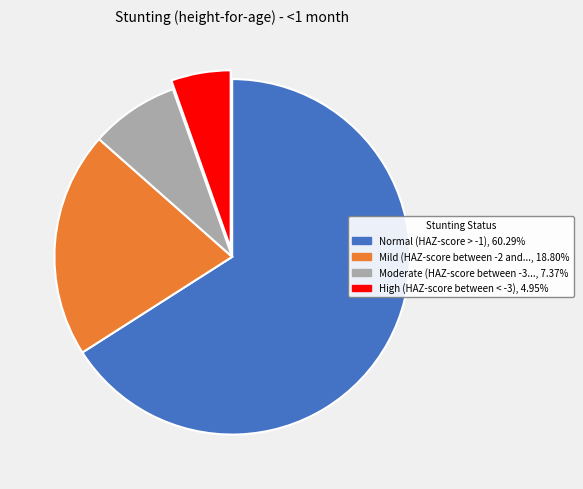

To the nearest percent, what is the difference between the largest and smallest slice percentages?

61%